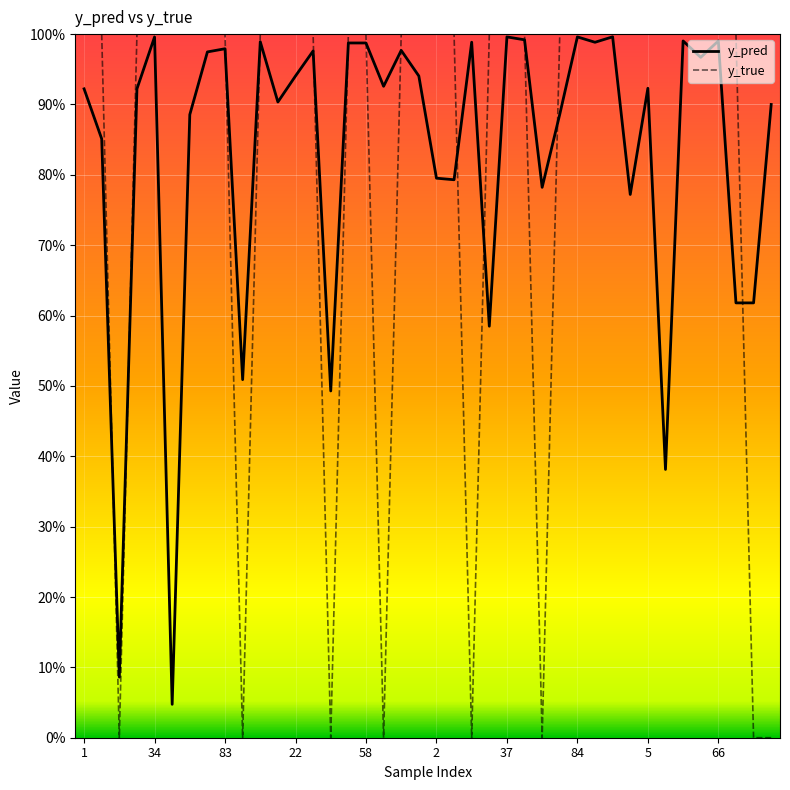

Is this an area chart (filled region under the line)?

No